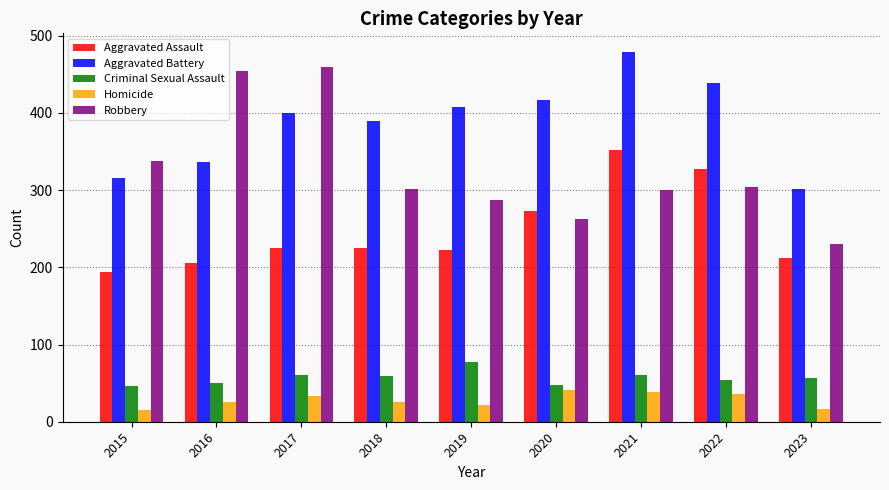

Where does the Criminal Sexual Assault series first go above 56?

2017